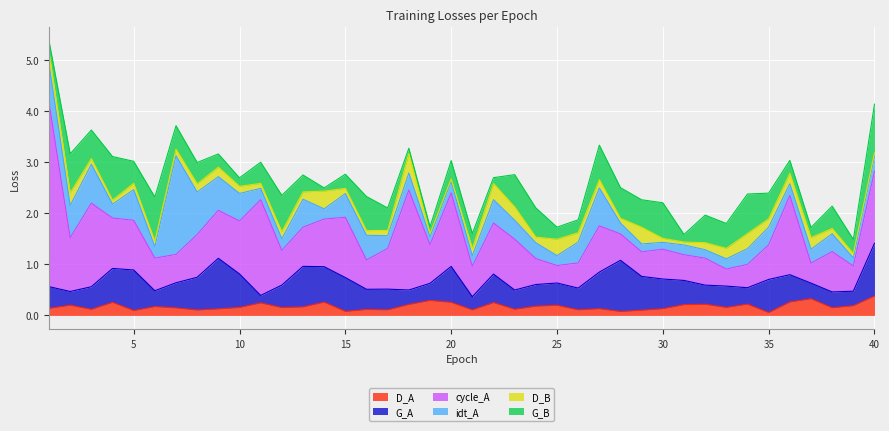

What is the average value of the D_B series?

0.2